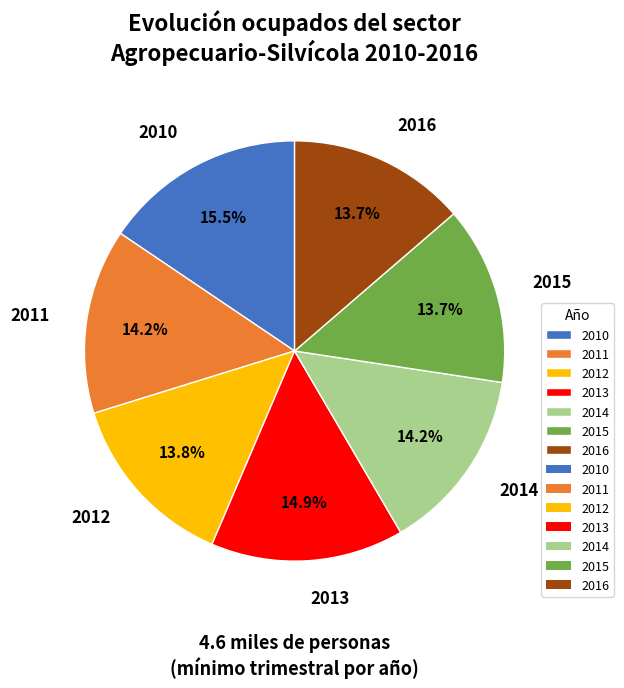

To the nearest percent, what is the average slice percentage?

14%